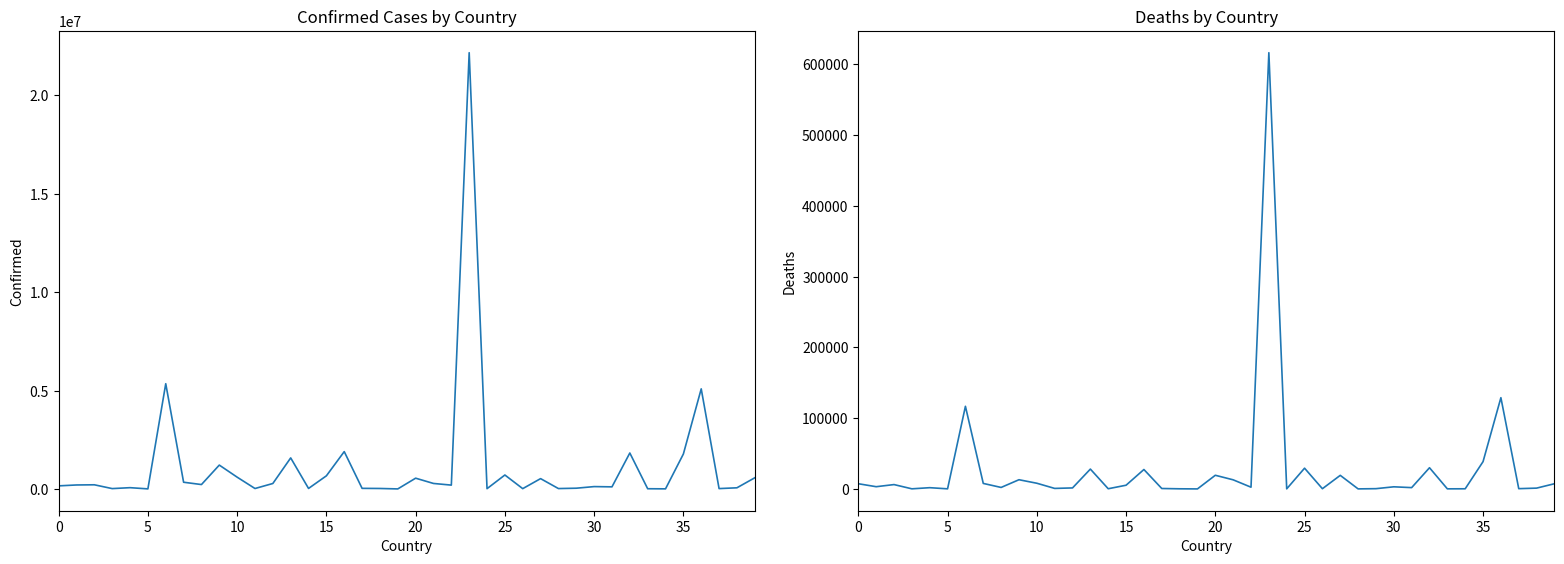

True or false: Confirmed and Deaths intersect in this chart.

False